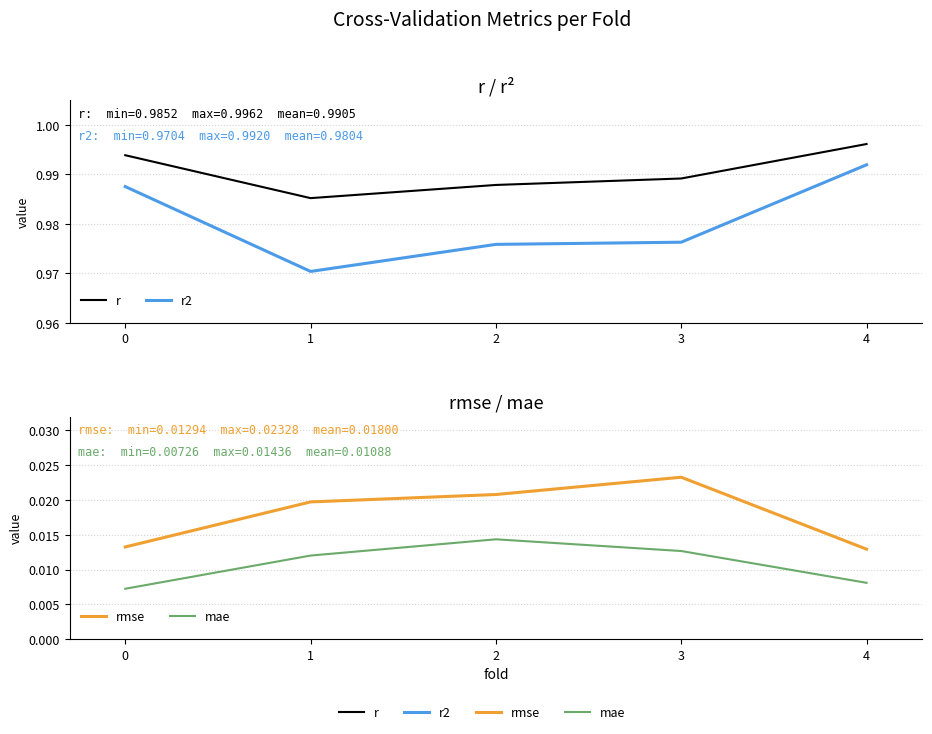

Reading left to right, extract all data points from this chart.

r: 0=1.0	1=1.0	2=1.0	3=1.0	4=1.0
r2: 0=1.0	1=1.0	2=1.0	3=1.0	4=1.0
rmse: 0=0.0	1=0.0	2=0.0	3=0.0	4=0.0
mae: 0=0.0	1=0.0	2=0.0	3=0.0	4=0.0